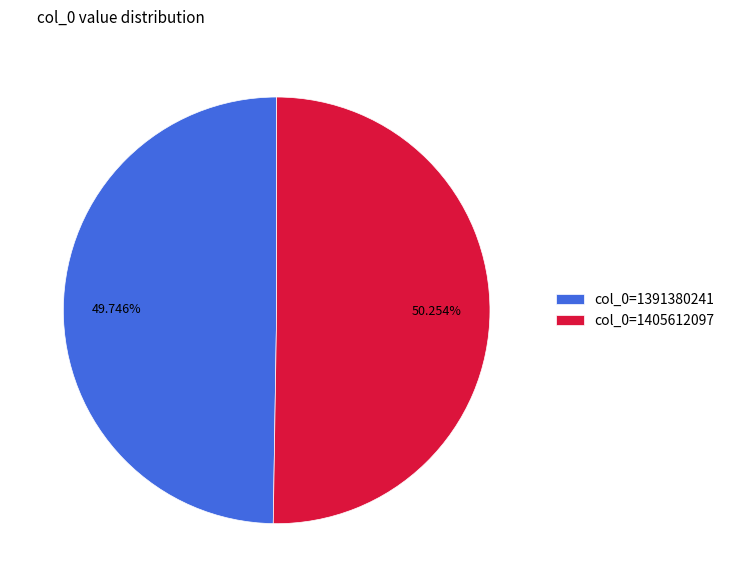

Rank the categories by value from lowest to highest.

col_0=1391380241, col_0=1405612097